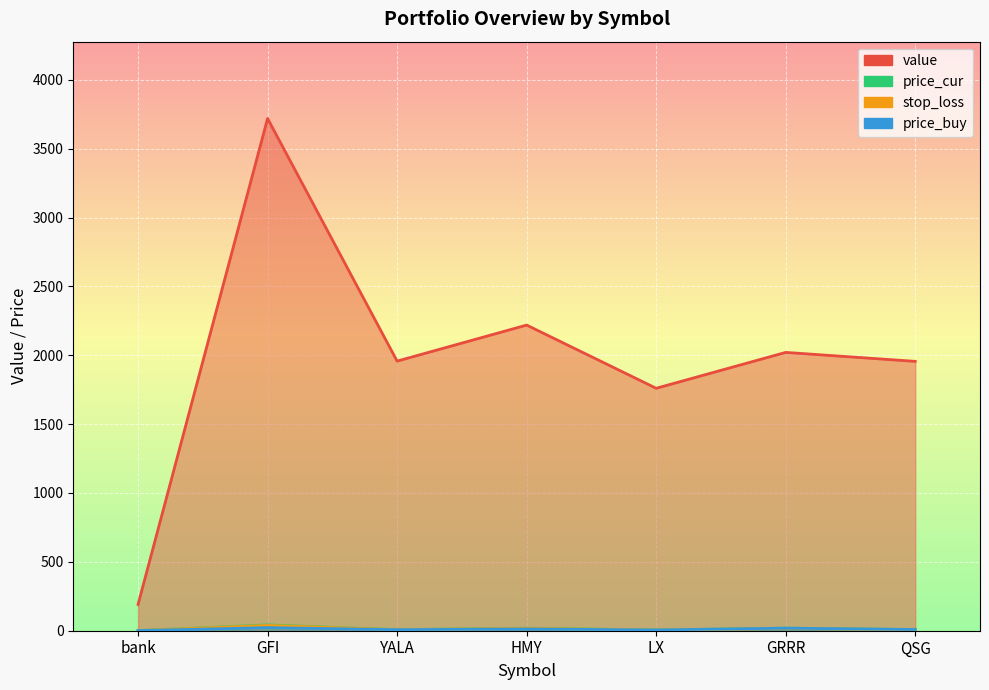

Count the number of data series in this chart.

4